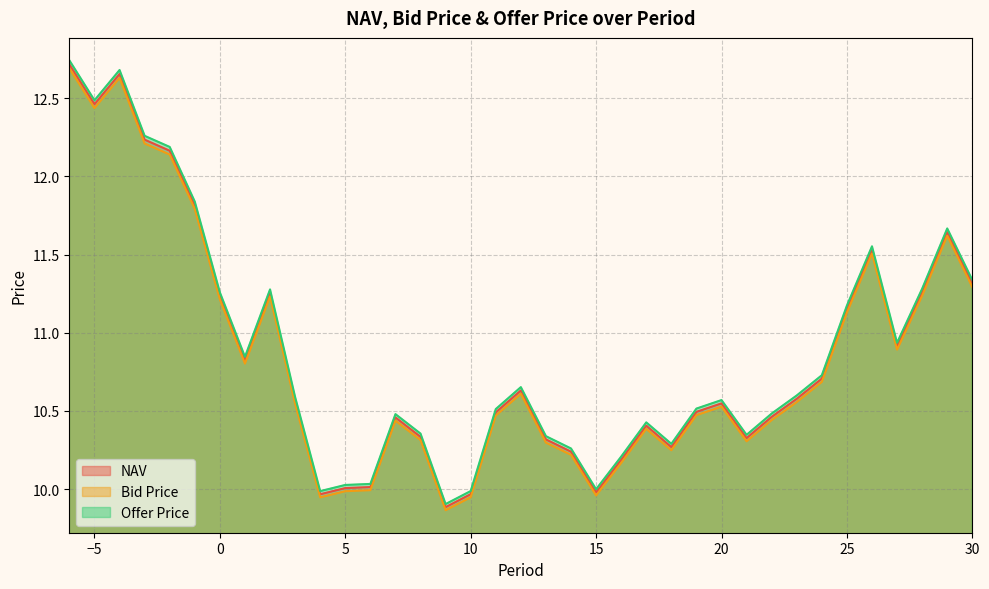

Between 0 and 1, which series saw the biggest shift?

Offer Price